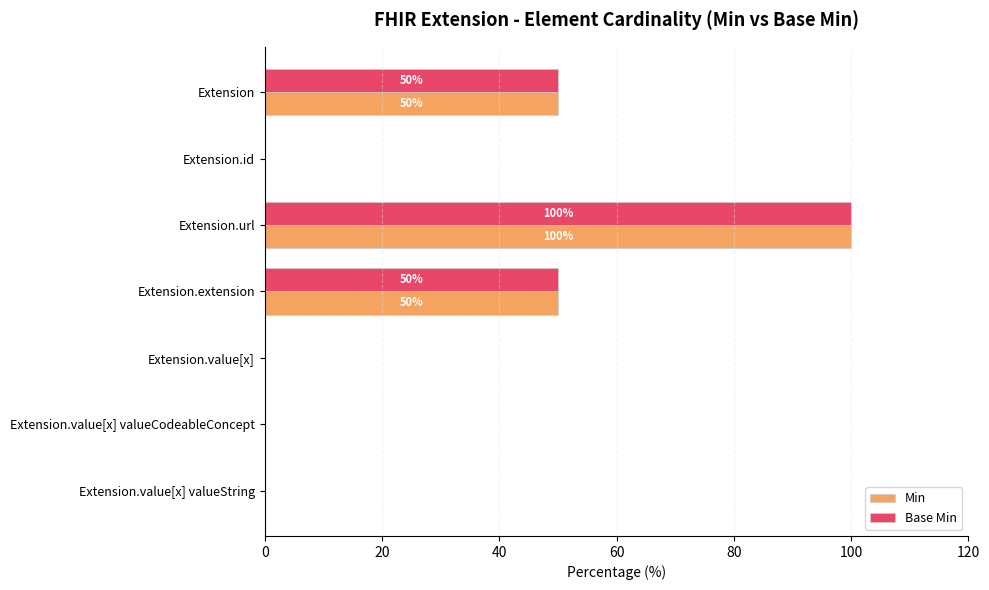

How many series are shown in this chart?

2